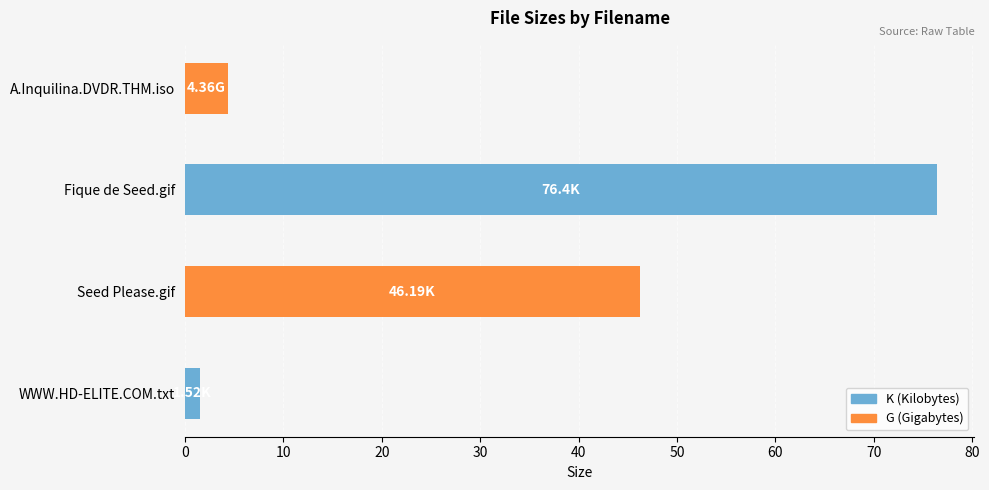

Which label corresponds to the largest value in the chart?

Fique de Seed.gif